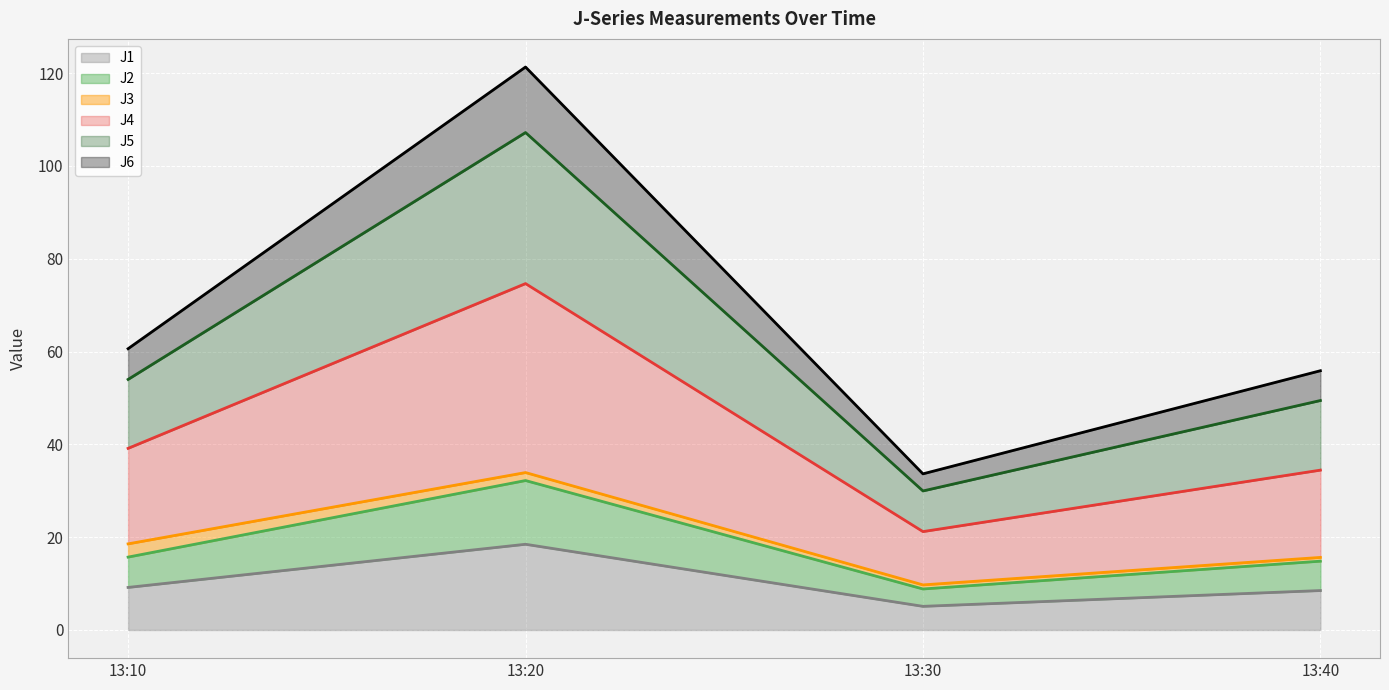

What is the total value across all series at 13:10?

60.6